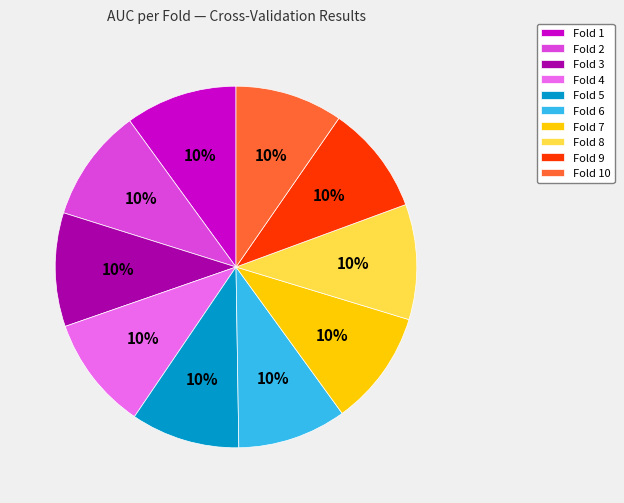

Combined, do Fold 8 and Fold 1 account for over 50%?

No